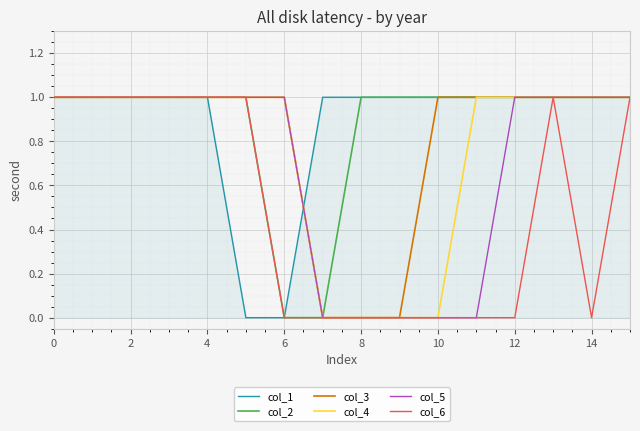

True or false: col_6 has a value of 1 at 0.

True